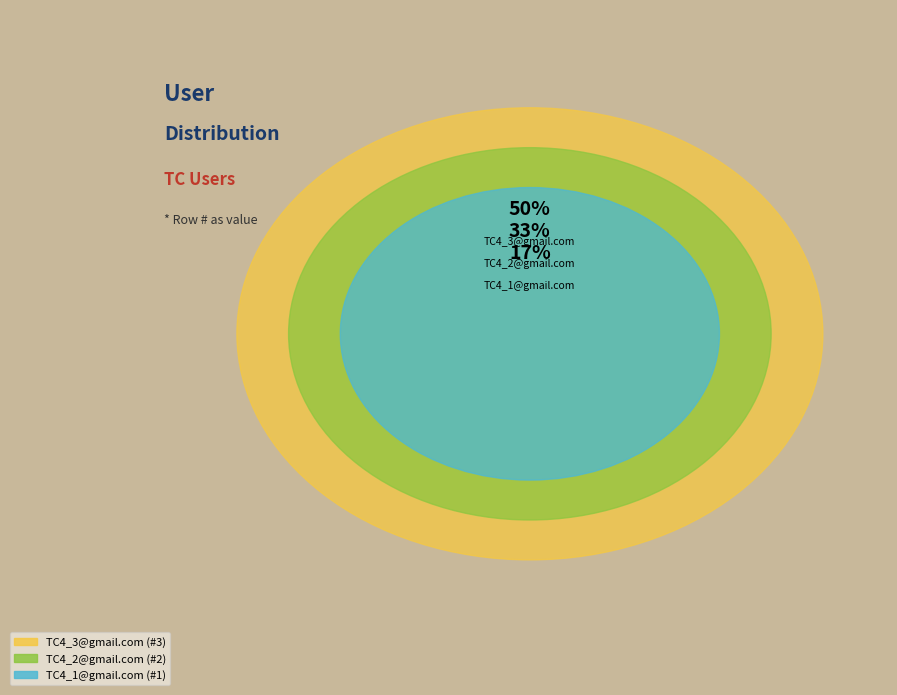

To the nearest percent, what percentage of the pie is TC4_1@gmail.com?

17%